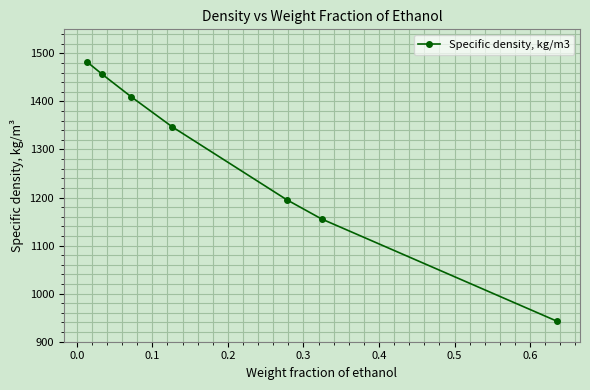

What is the smallest value displayed?

943.1